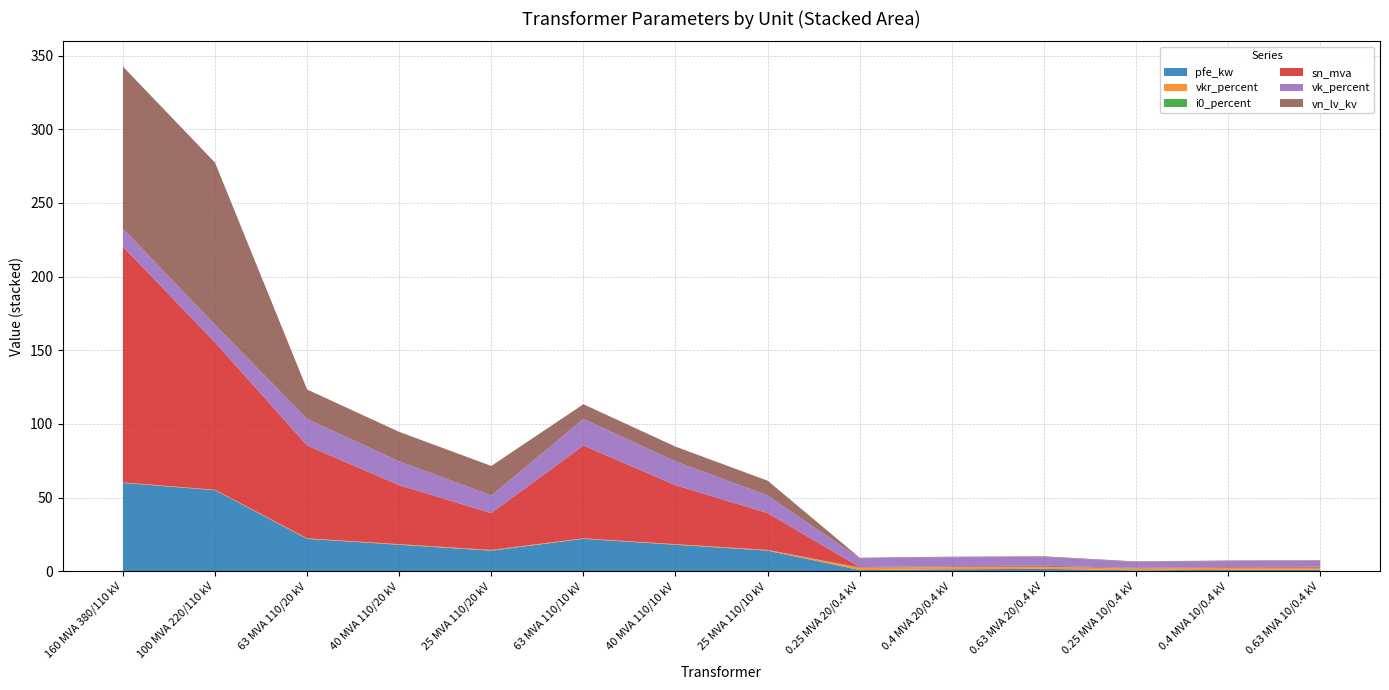

Reading right to left, what are all the values shown in this chart?

pfe_kw: 0.63 MVA 10/0.4 kV=1.2	0.4 MVA 10/0.4 kV=0.9	0.25 MVA 10/0.4 kV=0.6	0.63 MVA 20/0.4 kV=1.6	0.4 MVA 20/0.4 kV=1.4	0.25 MVA 20/0.4 kV=0.8	25 MVA 110/10 kV=14.0	40 MVA 110/10 kV=18.0	63 MVA 110/10 kV=22.0	25 MVA 110/20 kV=14.0	40 MVA 110/20 kV=18.0	63 MVA 110/20 kV=22.0	100 MVA 220/110 kV=55.0	160 MVA 380/110 kV=60.0
vkr_percent: 0.63 MVA 10/0.4 kV=1.1	0.4 MVA 10/0.4 kV=1.3	0.25 MVA 10/0.4 kV=1.2	0.63 MVA 20/0.4 kV=1.2	0.4 MVA 20/0.4 kV=1.4	0.25 MVA 20/0.4 kV=1.4	25 MVA 110/10 kV=0.4	40 MVA 110/10 kV=0.3	63 MVA 110/10 kV=0.3	25 MVA 110/20 kV=0.4	40 MVA 110/20 kV=0.3	63 MVA 110/20 kV=0.3	100 MVA 220/110 kV=0.3	160 MVA 380/110 kV=0.2
i0_percent: 0.63 MVA 10/0.4 kV=0.2	0.4 MVA 10/0.4 kV=0.2	0.25 MVA 10/0.4 kV=0.2	0.63 MVA 20/0.4 kV=0.3	0.4 MVA 20/0.4 kV=0.3	0.25 MVA 20/0.4 kV=0.3	25 MVA 110/10 kV=0.1	40 MVA 110/10 kV=0.1	63 MVA 110/10 kV=0.0	25 MVA 110/20 kV=0.1	40 MVA 110/20 kV=0.1	63 MVA 110/20 kV=0.0	100 MVA 220/110 kV=0.1	160 MVA 380/110 kV=0.1
sn_mva: 0.63 MVA 10/0.4 kV=0.6	0.4 MVA 10/0.4 kV=0.4	0.25 MVA 10/0.4 kV=0.2	0.63 MVA 20/0.4 kV=0.6	0.4 MVA 20/0.4 kV=0.4	0.25 MVA 20/0.4 kV=0.2	25 MVA 110/10 kV=25.0	40 MVA 110/10 kV=40.0	63 MVA 110/10 kV=63.0	25 MVA 110/20 kV=25.0	40 MVA 110/20 kV=40.0	63 MVA 110/20 kV=63.0	100 MVA 220/110 kV=100.0	160 MVA 380/110 kV=160.0
vk_percent: 0.63 MVA 10/0.4 kV=4.0	0.4 MVA 10/0.4 kV=4.0	0.25 MVA 10/0.4 kV=4.0	0.63 MVA 20/0.4 kV=6.0	0.4 MVA 20/0.4 kV=6.0	0.25 MVA 20/0.4 kV=6.0	25 MVA 110/10 kV=12.0	40 MVA 110/10 kV=16.2	63 MVA 110/10 kV=18.0	25 MVA 110/20 kV=12.0	40 MVA 110/20 kV=16.2	63 MVA 110/20 kV=18.0	100 MVA 220/110 kV=12.0	160 MVA 380/110 kV=12.2
vn_lv_kv: 0.63 MVA 10/0.4 kV=0.4	0.4 MVA 10/0.4 kV=0.4	0.25 MVA 10/0.4 kV=0.4	0.63 MVA 20/0.4 kV=0.4	0.4 MVA 20/0.4 kV=0.4	0.25 MVA 20/0.4 kV=0.4	25 MVA 110/10 kV=10.0	40 MVA 110/10 kV=10.0	63 MVA 110/10 kV=10.0	25 MVA 110/20 kV=20.0	40 MVA 110/20 kV=20.0	63 MVA 110/20 kV=20.0	100 MVA 220/110 kV=110.0	160 MVA 380/110 kV=110.0